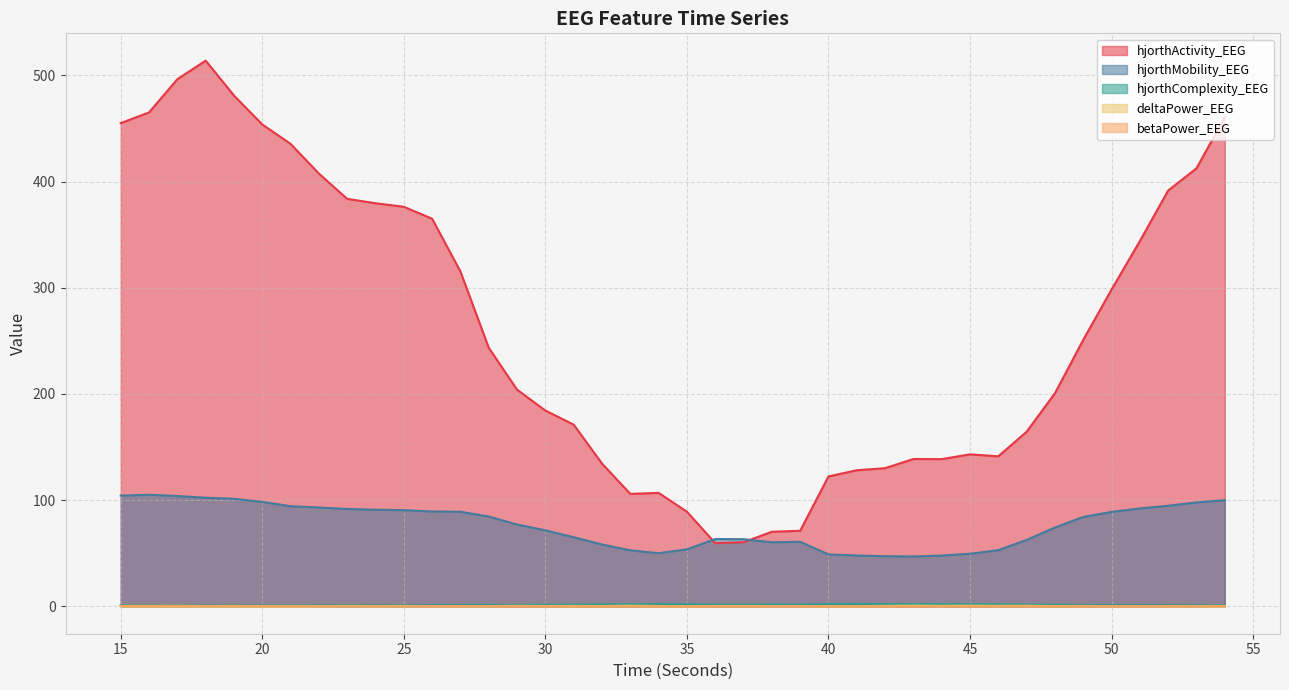

List the labels in order of deltaPower_EEG value, largest first.

43, 45, 33, 47, 44, 29, 46, 42, 31, 37, 36, 30, 49, 39, 32, 38, 34, 48, 25, 23, 27, 28, 51, 24, 40, 35, 50, 53, 41, 26, 22, 21, 52, 20, 19, 15, 17, 16, 18, 54